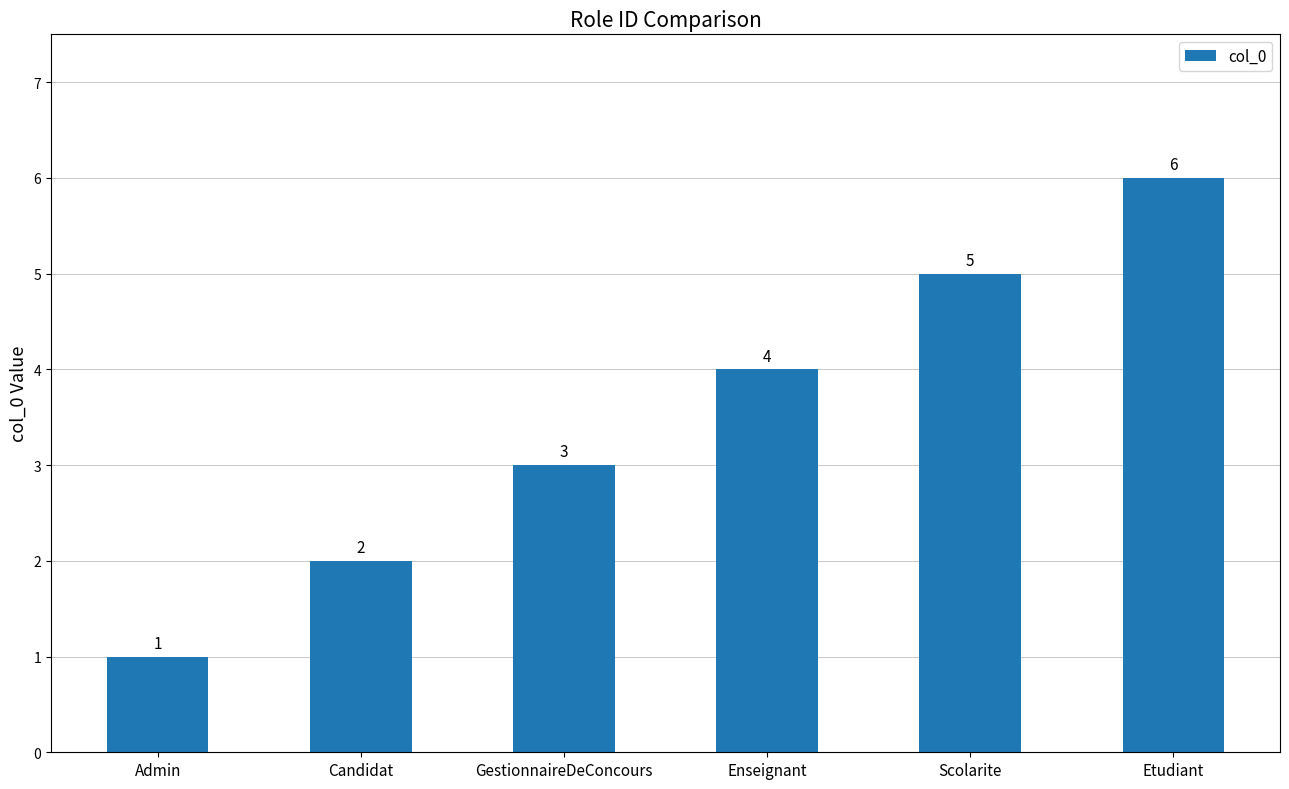

What is the value of the 1st bar from the left?

1